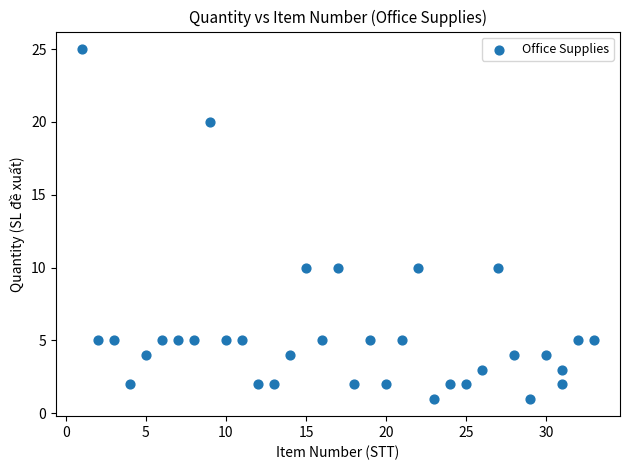

What is the range of Y values (max minus min)?

24